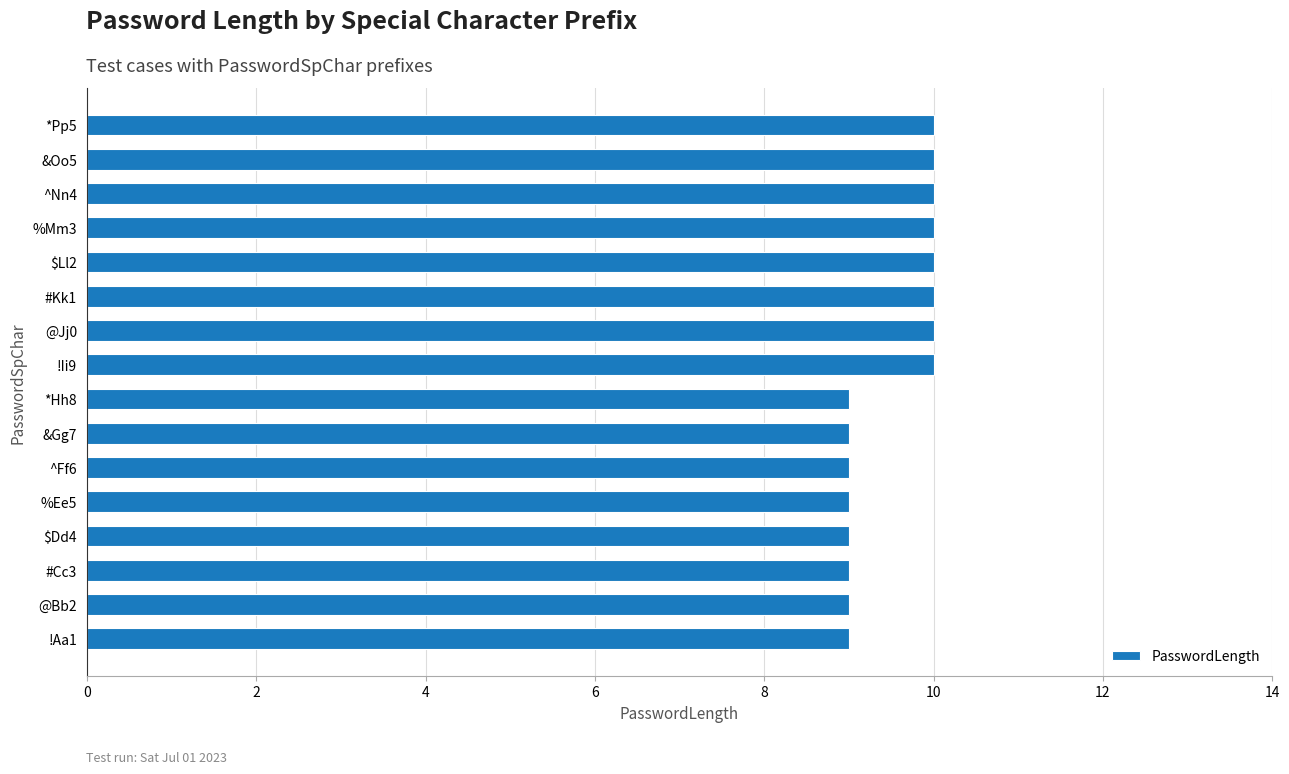

What is the maximum value shown in the chart?

10